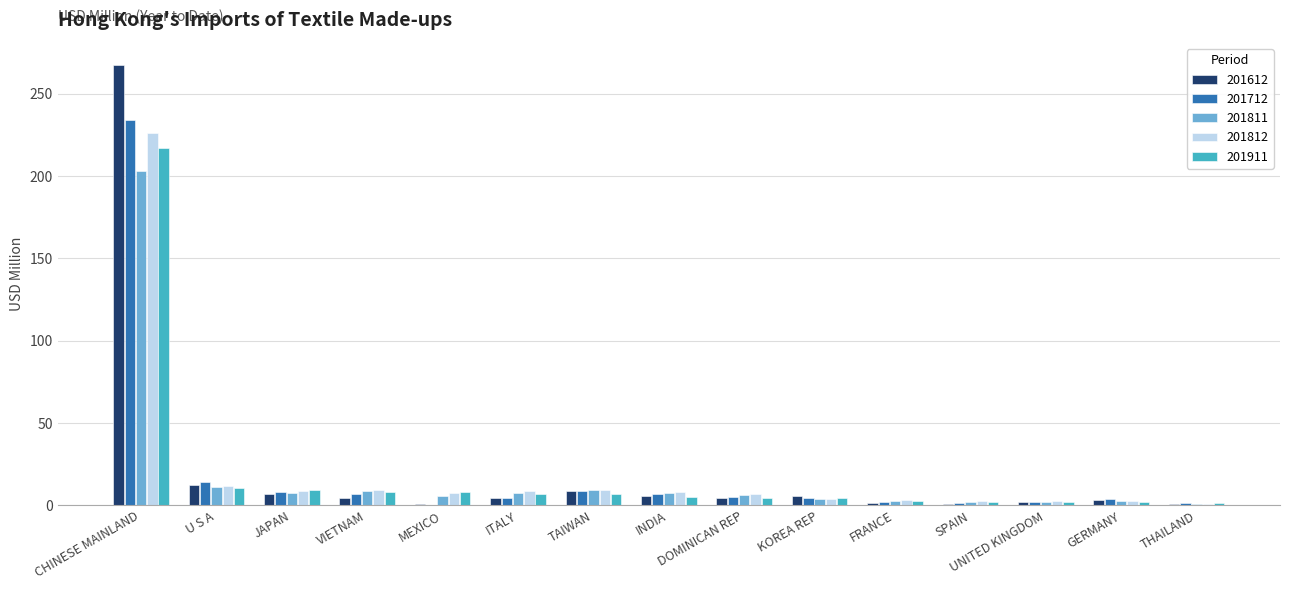

Read the 201712 value at CHINESE MAINLAND.

234.0